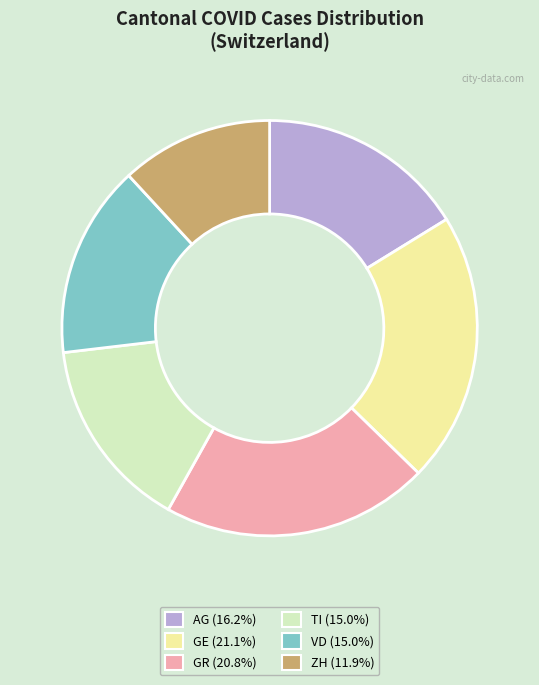

The VD slice represents 22% of the pie. True or false?

False